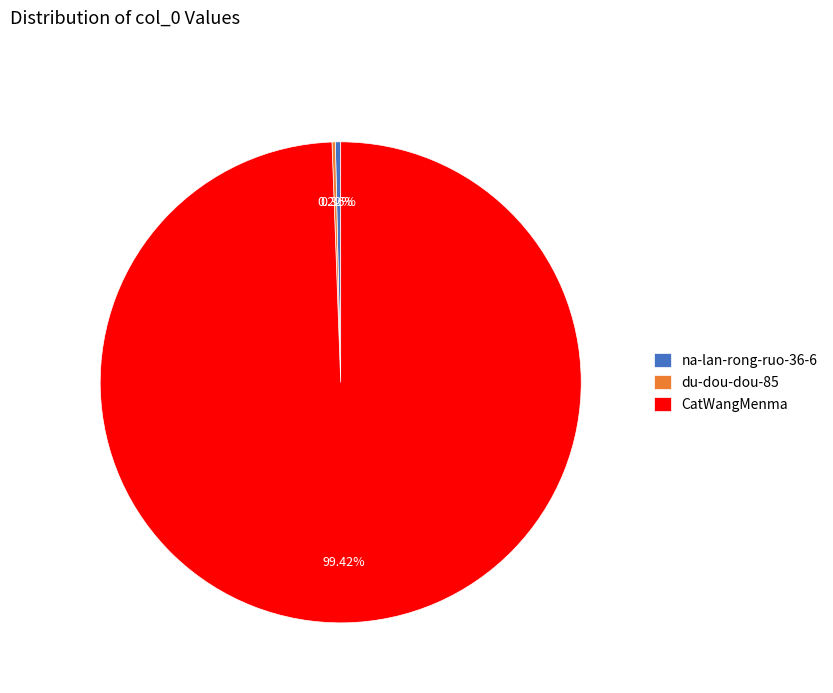

What is the largest slice in the pie chart?

CatWangMenma